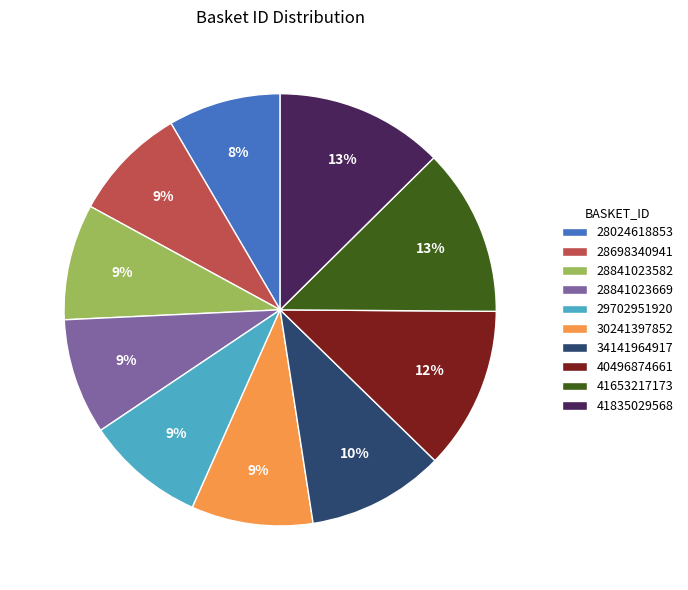

Do 40496874661 and 30241397852 together represent more than half of the pie?

No